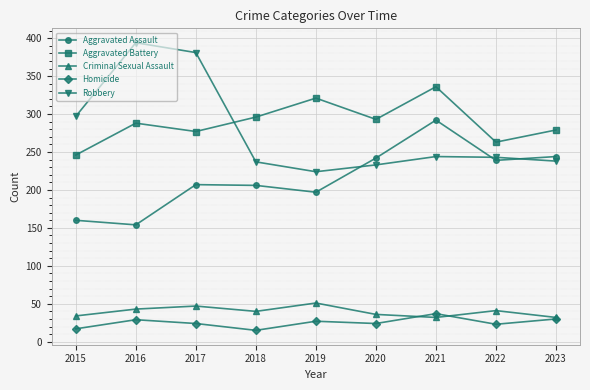

True or false: Criminal Sexual Assault and Robbery intersect in this chart.

False